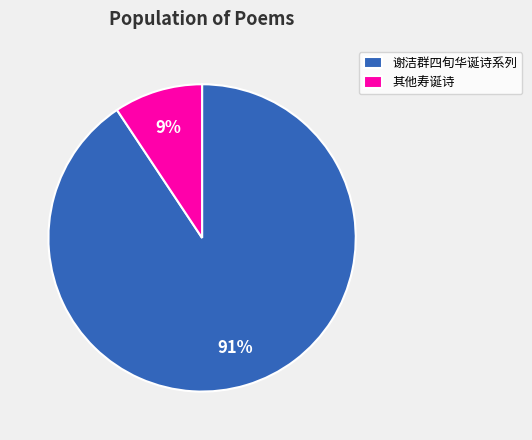

Count the number of slices in the pie.

2